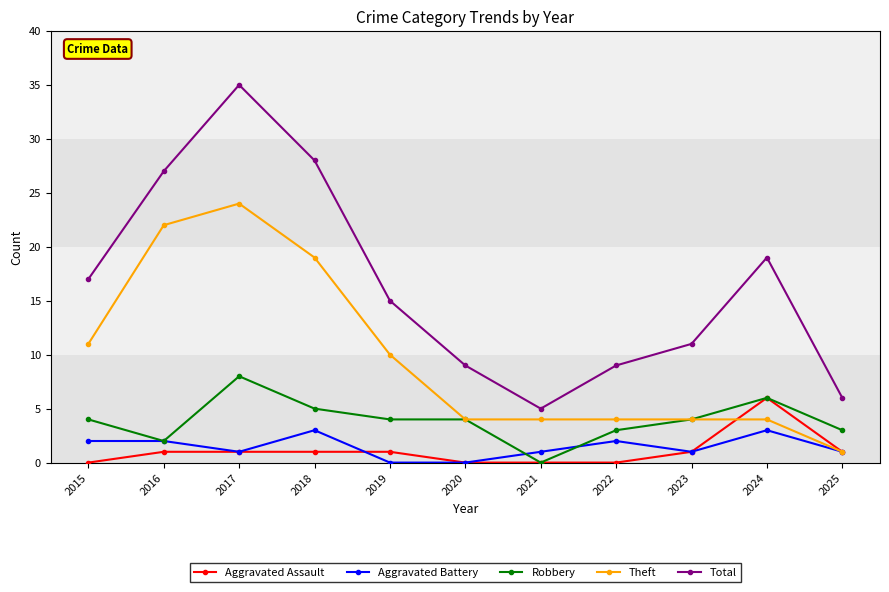

Is it true that Robbery equals 4 at 2019?

True